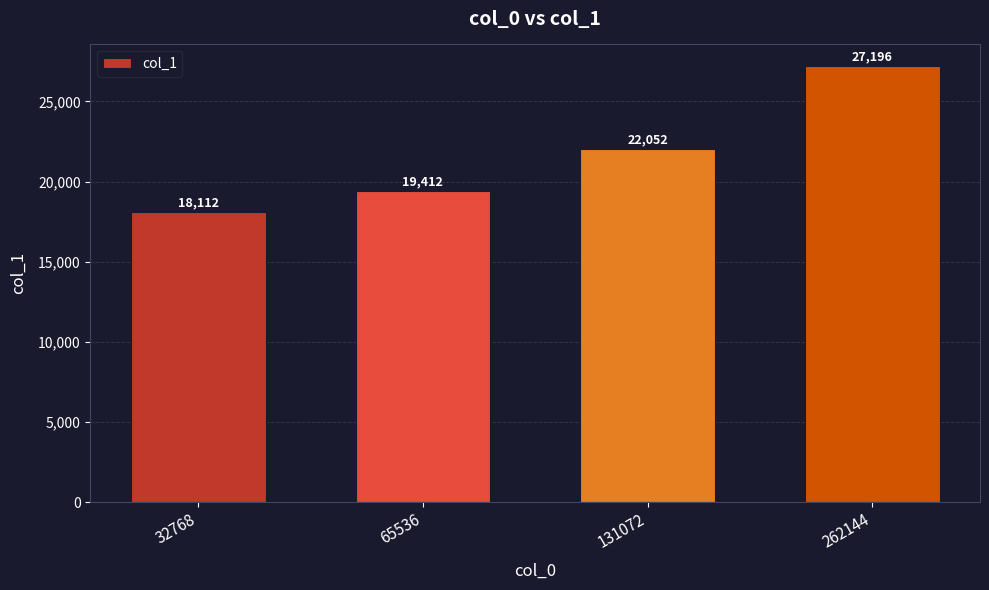

How many values are between 19412 and 27196?

3